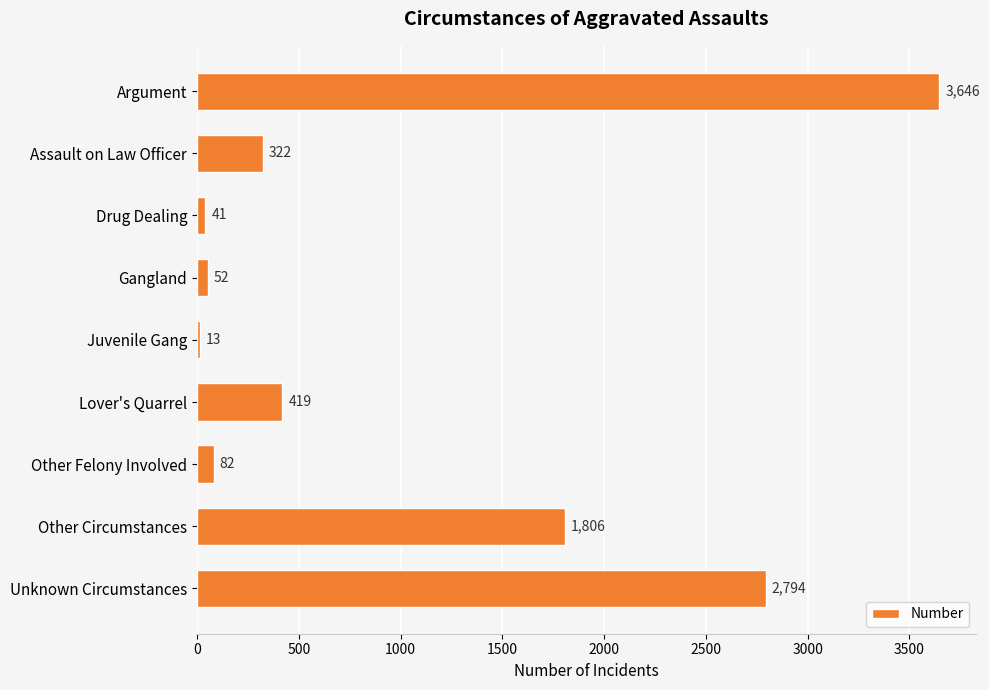

What is the difference between the second highest and second lowest values?

2753